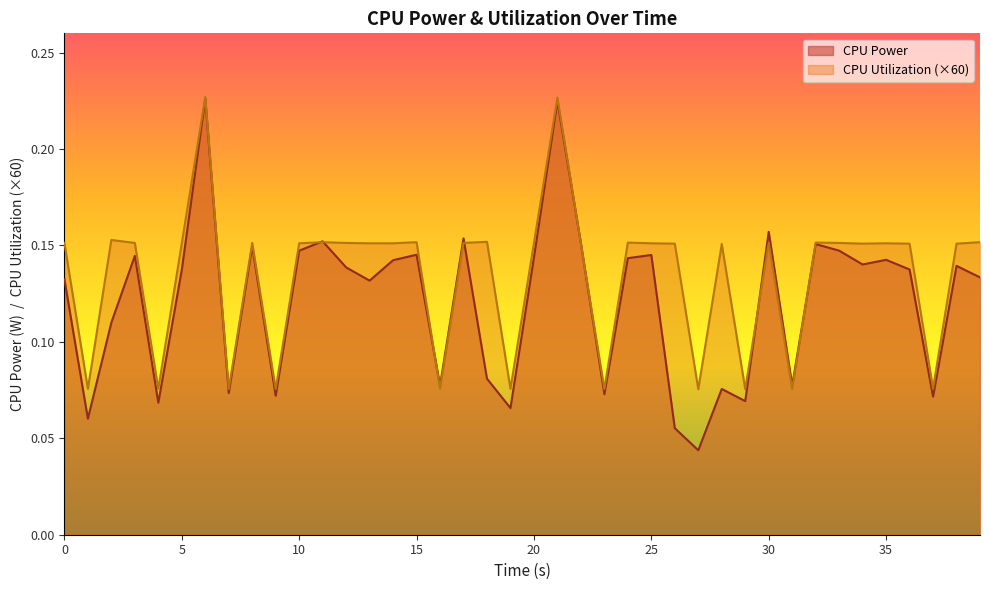

What is the maximum value for CPU Utilization?

0.2